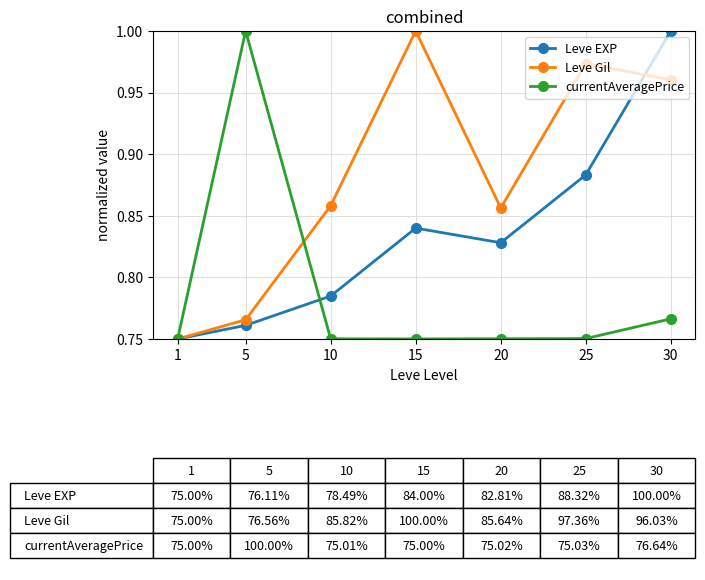

Rank the series by their average value, from highest to lowest.

Leve Gil, Leve EXP, currentAveragePrice